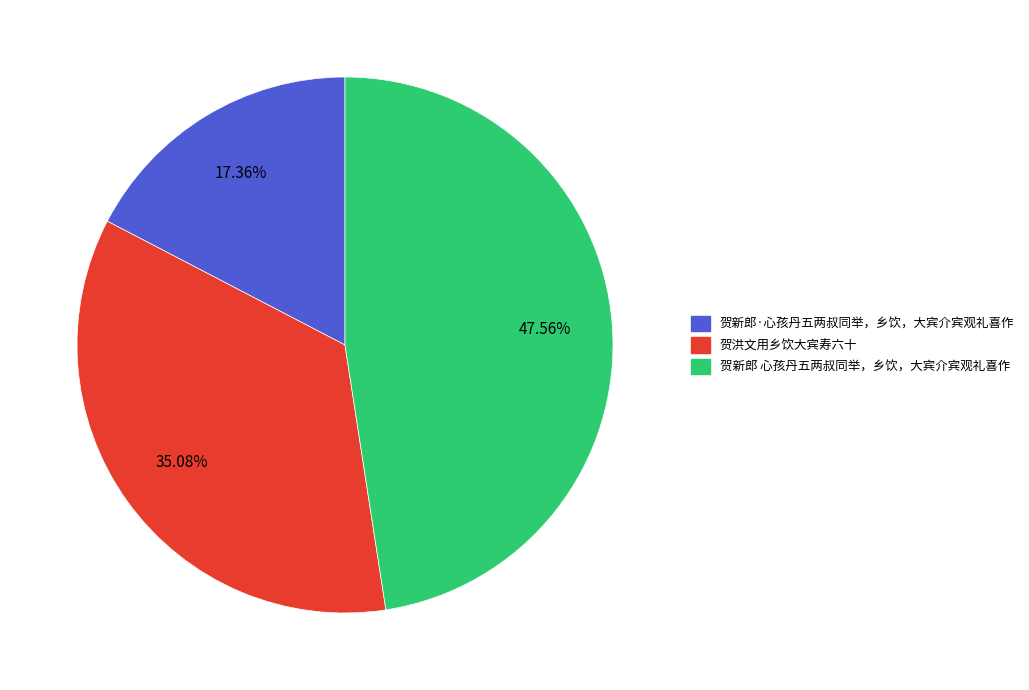

To the nearest percent, what percentage of the pie is 贺新郎·心孩丹五两叔同举，乡饮，大宾介宾观礼喜作?

17%